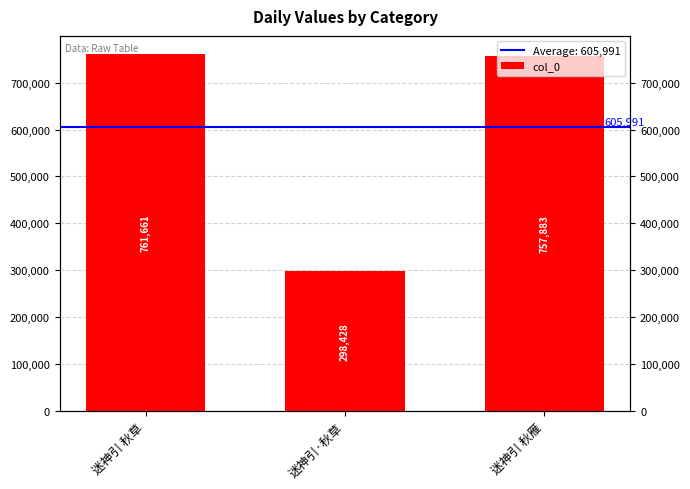

What position from the left is 迷神引 秋草?

1